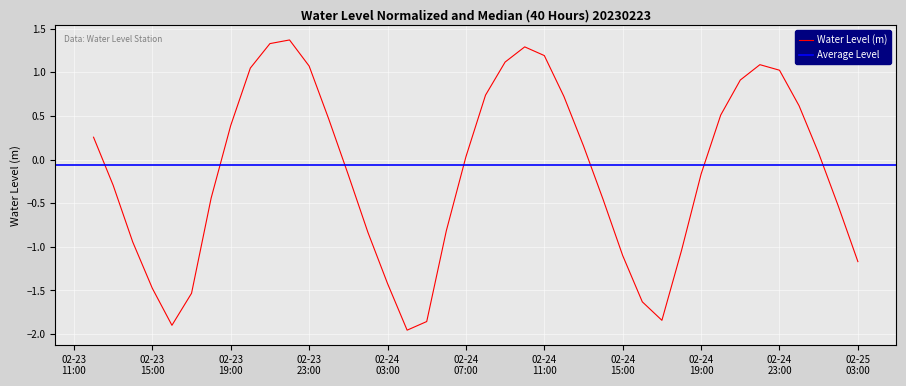

What is the value of the 18th point from the left?

-1.9